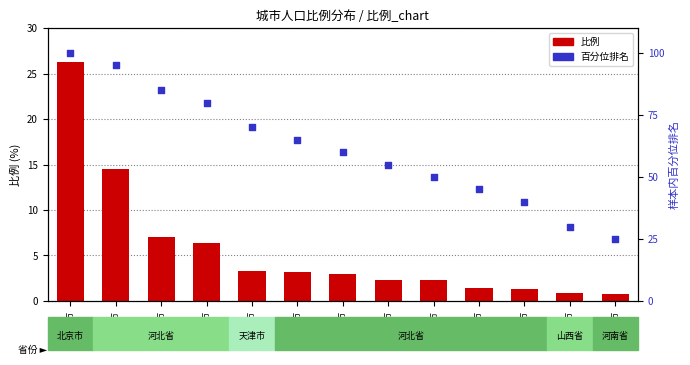

At how many categories does at least one series exceed 92?

2